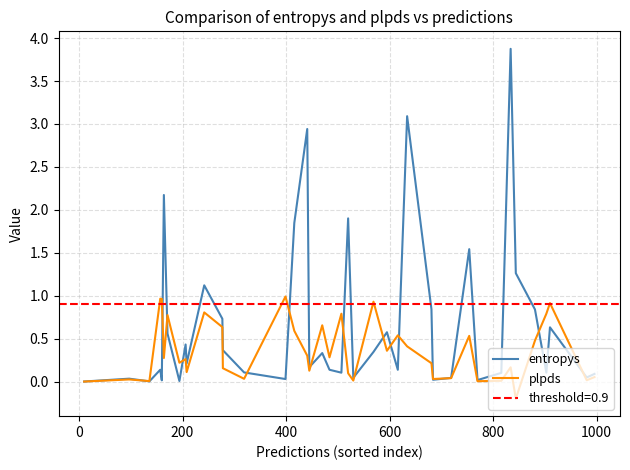

What is the maximum value for plpds?

1.0